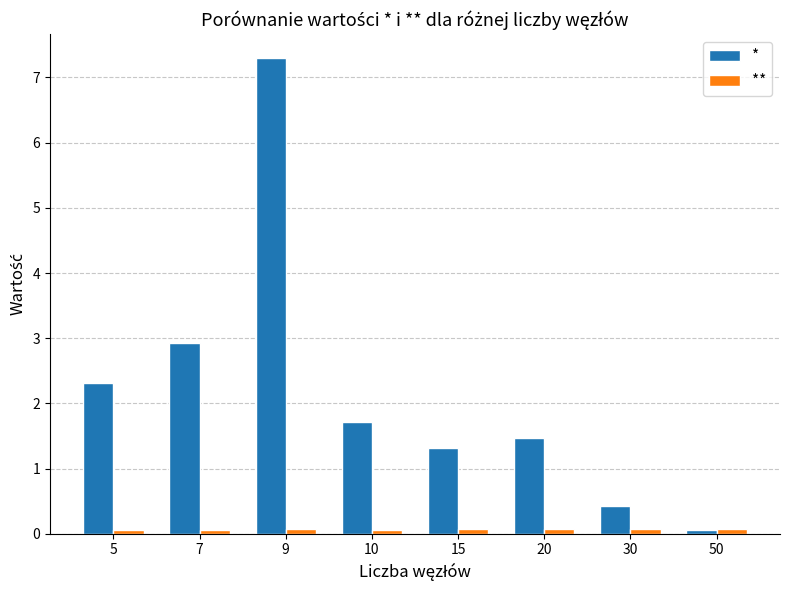

Count the number of data series in this chart.

2